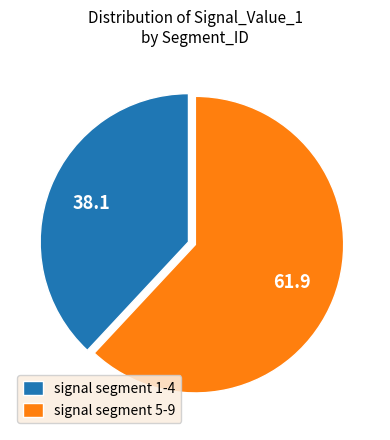

Count the number of slices in the pie.

2